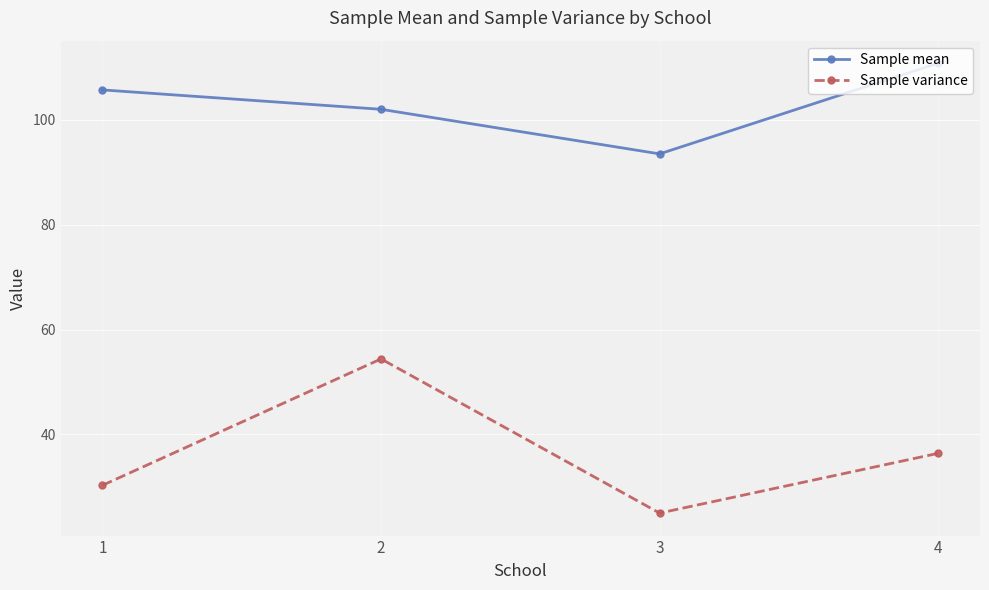

List the labels in order of Sample variance value, smallest first.

3, 1, 4, 2